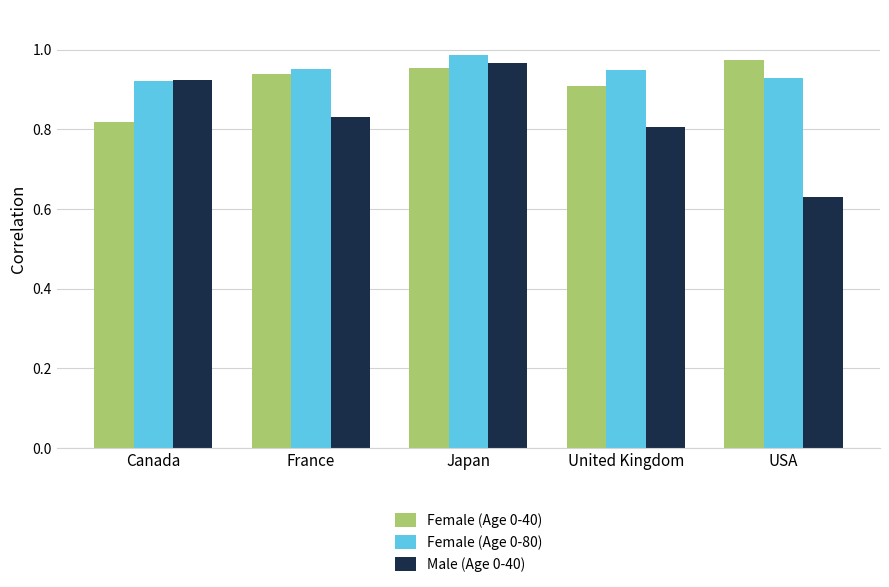

How many Female (Age 0-40) values are between 0 and 1?

5